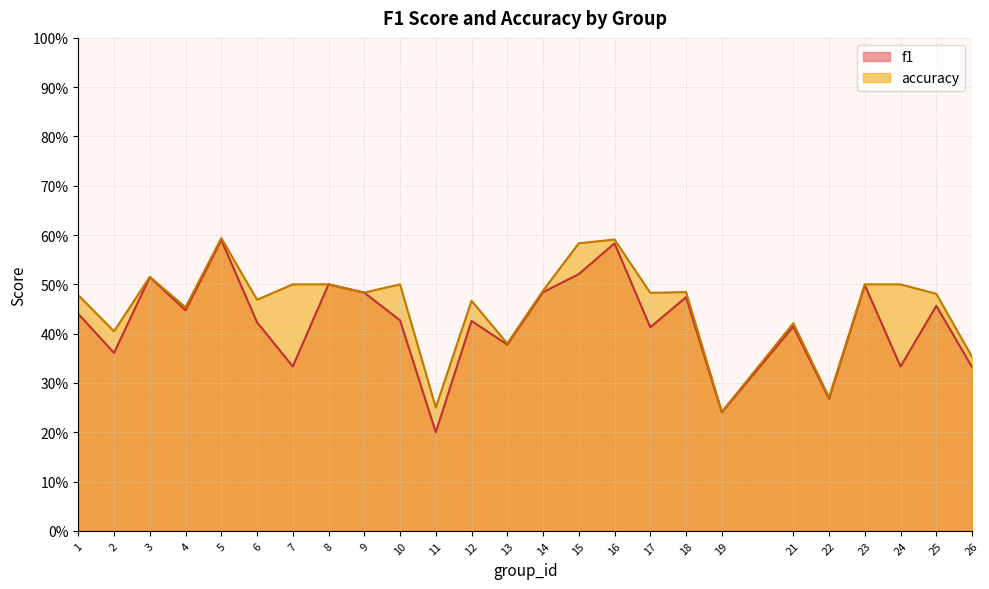

What are all the series names shown in the legend?

f1, accuracy